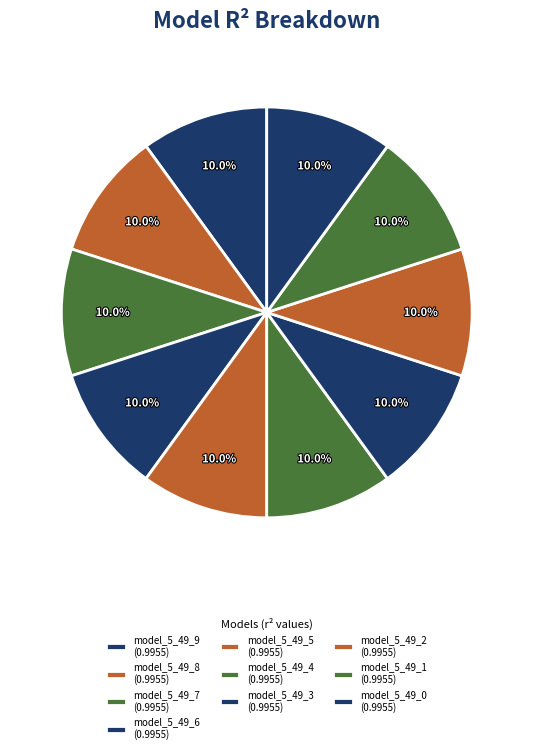

True or false: model_5_49_9 accounts for 1% of the total.

False